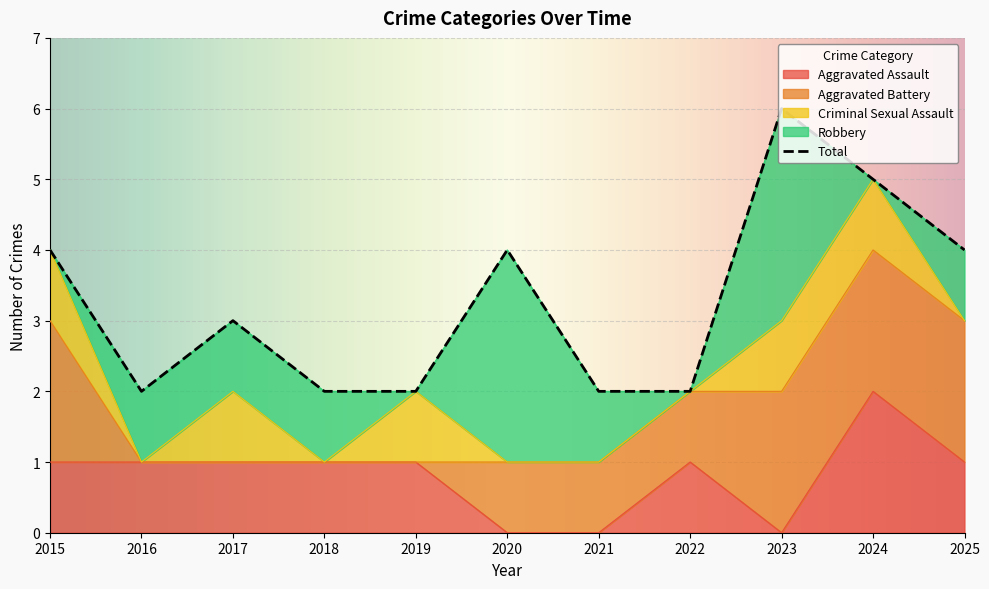

Is it true that Aggravated Assault equals 0 at 2023?

True